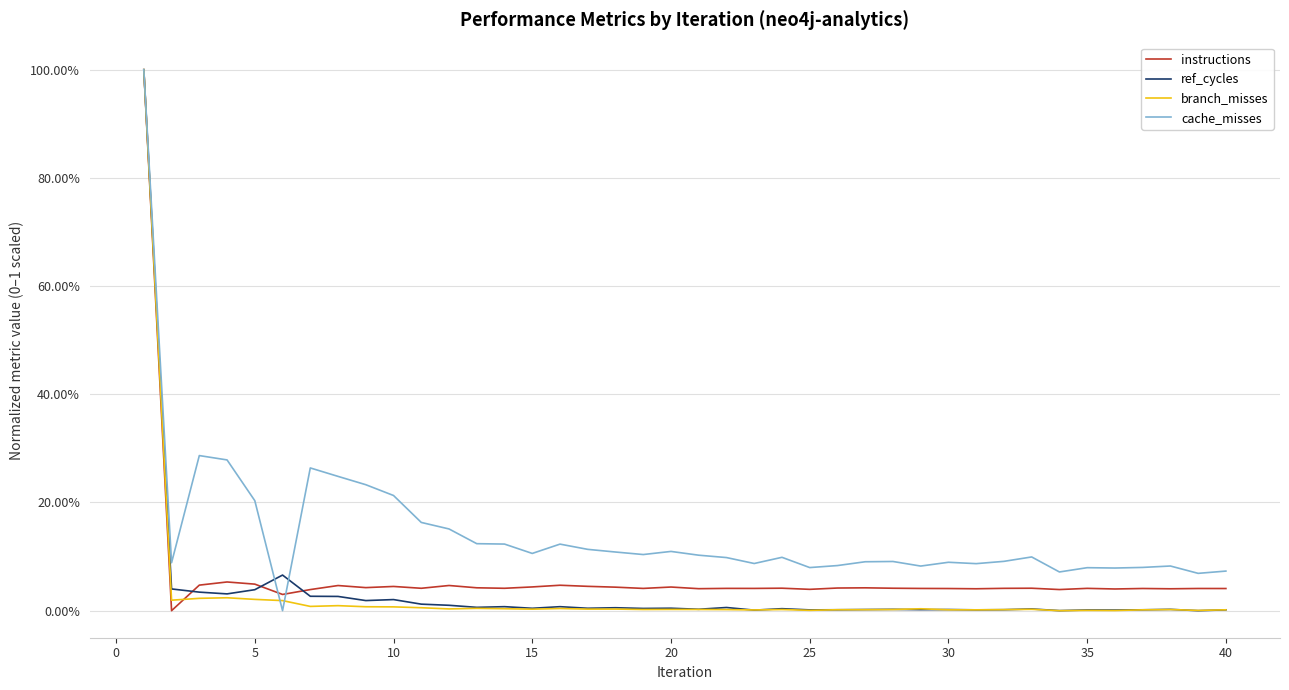

List the series in order of their peak value, lowest first.

instructions, ref_cycles, branch_misses, cache_misses